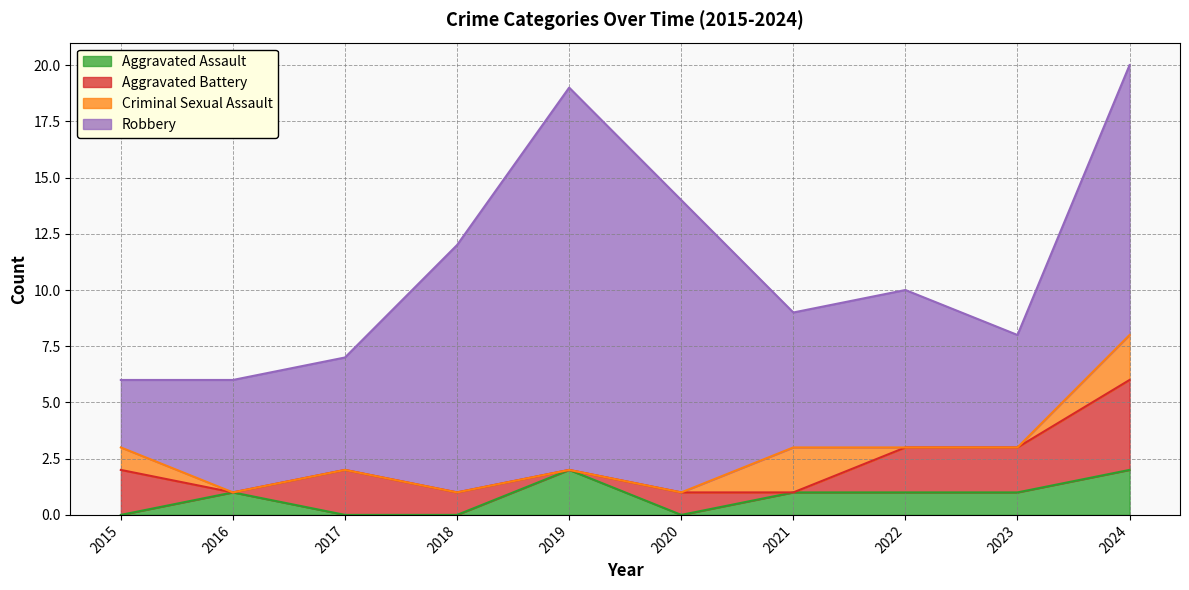

The Robbery series shows 2 at 2015. True or false?

False